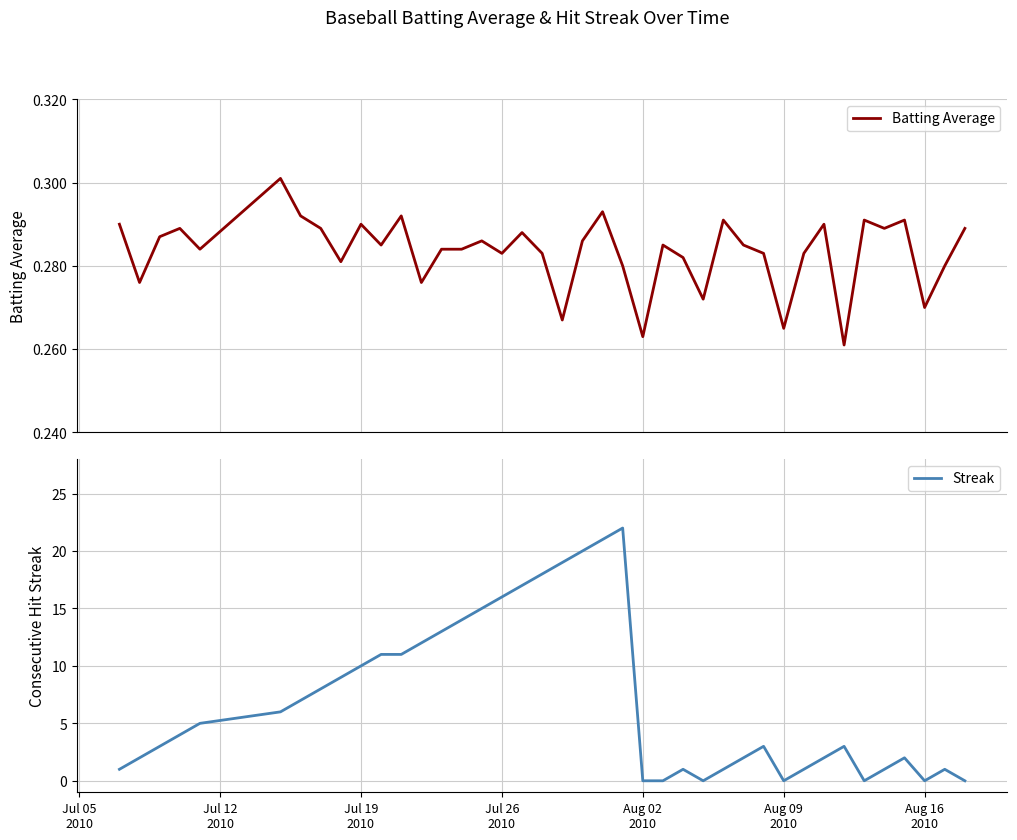

What is the maximum value for Streak?

22